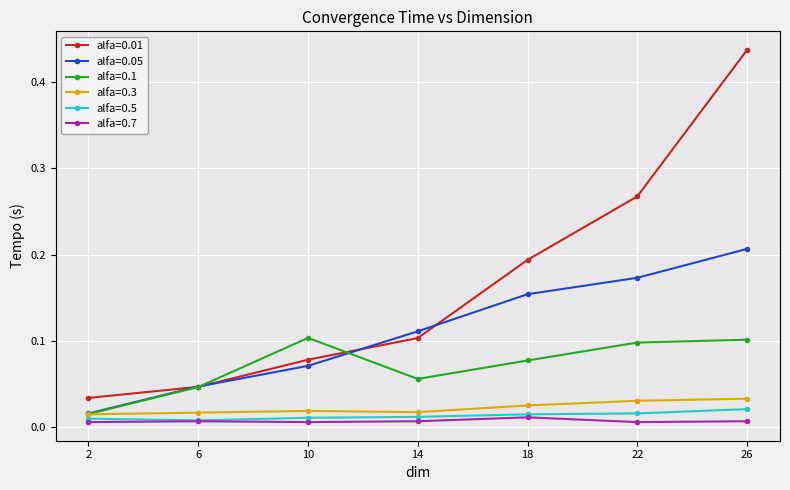

The alfa=0.05 series shows 0.1 at 22. True or false?

False